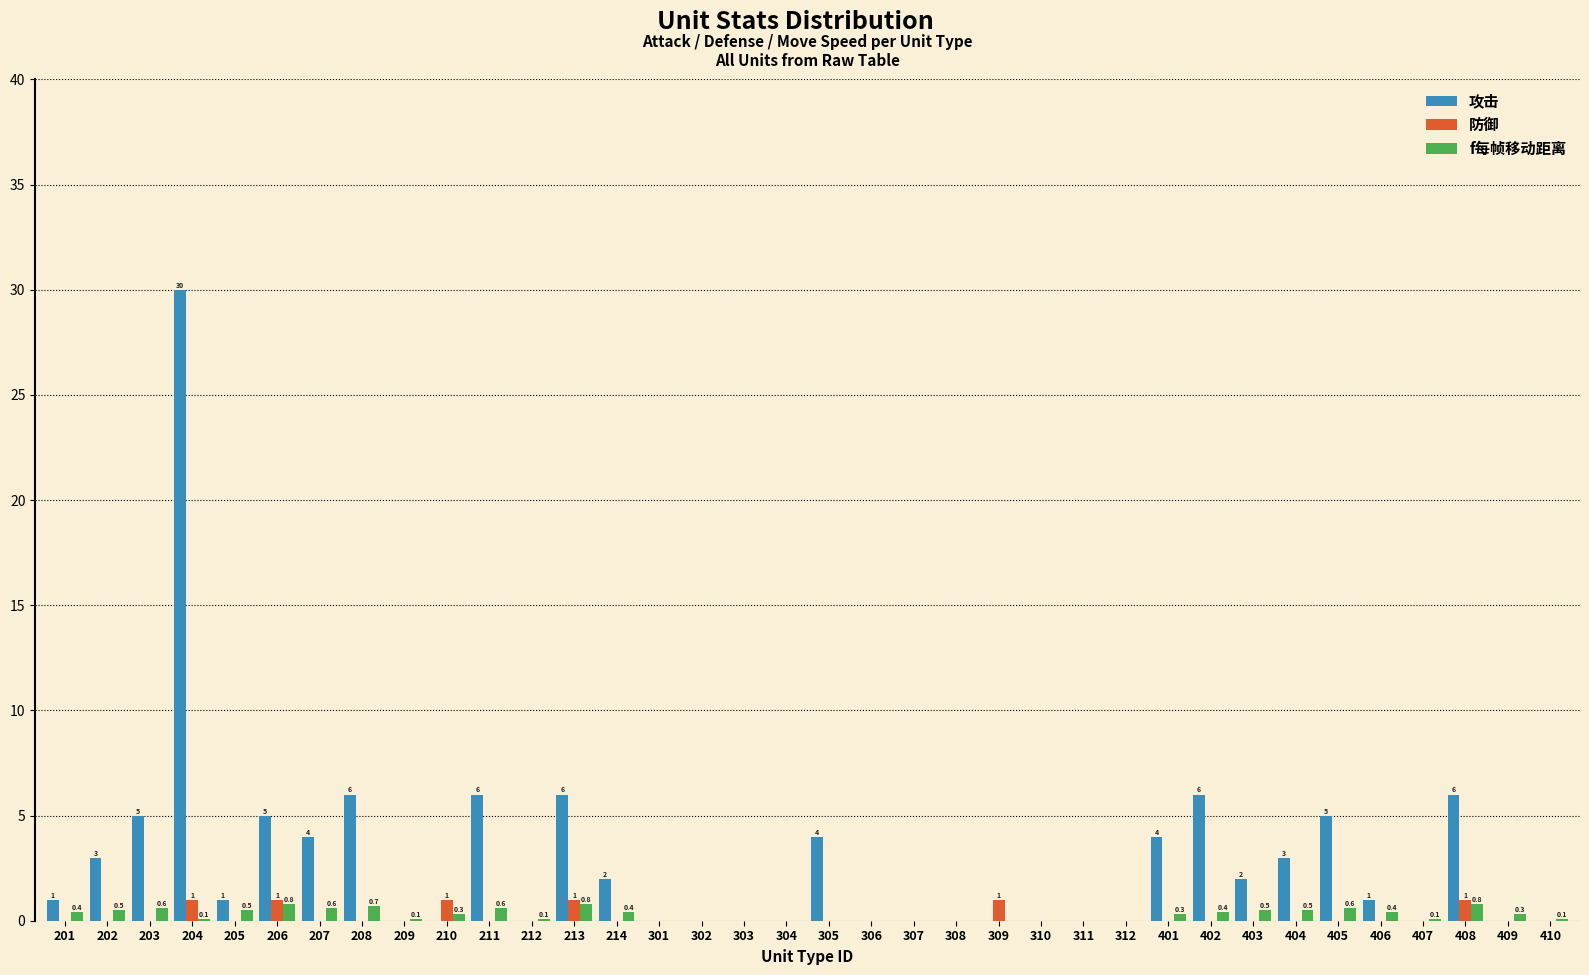

Is the value of 攻击 at 402 greater than the value of 防御 at 203?

Yes